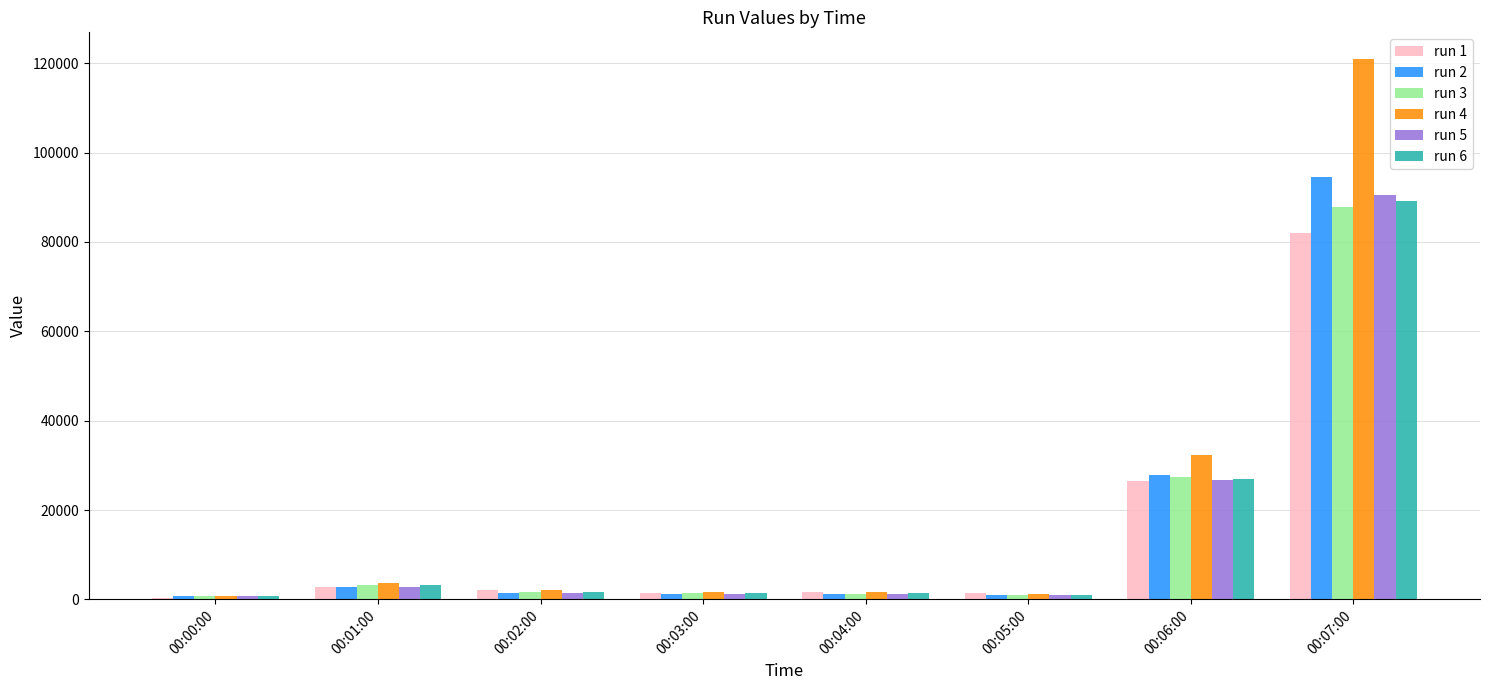

At which category does the chart reach its peak across all series?

00:07:00